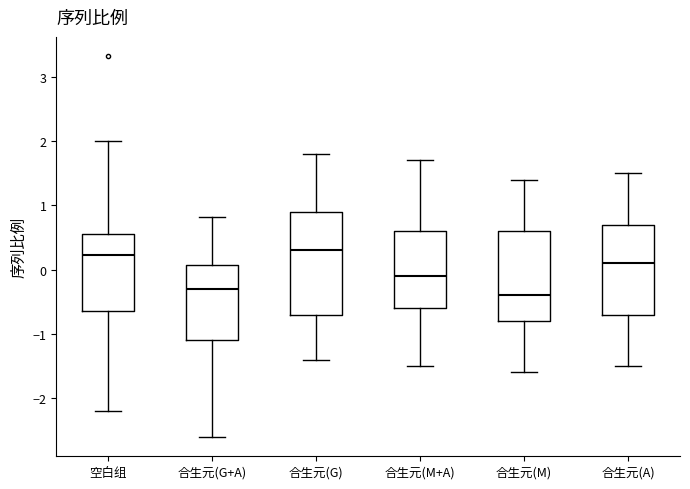

Reading left to right, transcribe this box plot: for each box, give where its median line is, the range the box spans, and where its two whiskers end, as read against the y-axis. The values are not printed on the chart, so give them approximately, as read against the axis.

空白组: median 0.2, box -0.6 to 0.6, whiskers -2.2 to 2.0
合生元(G+A): median -0.3, box -1.1 to 0.1, whiskers -2.6 to 0.8
合生元(G): median 0.3, box -0.7 to 0.9, whiskers -1.4 to 1.8
合生元(M+A): median -0.1, box -0.6 to 0.6, whiskers -1.5 to 1.7
合生元(M): median -0.4, box -0.8 to 0.6, whiskers -1.6 to 1.4
合生元(A): median 0.1, box -0.7 to 0.7, whiskers -1.5 to 1.5